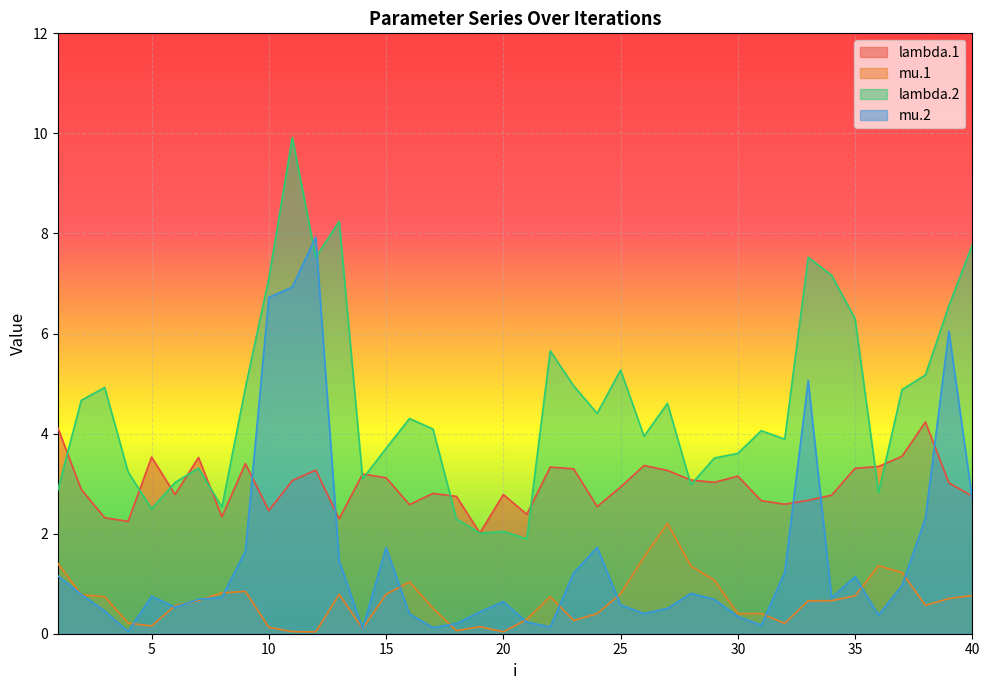

Where do lambda.2 and lambda.1 first cross each other?

1 and 2